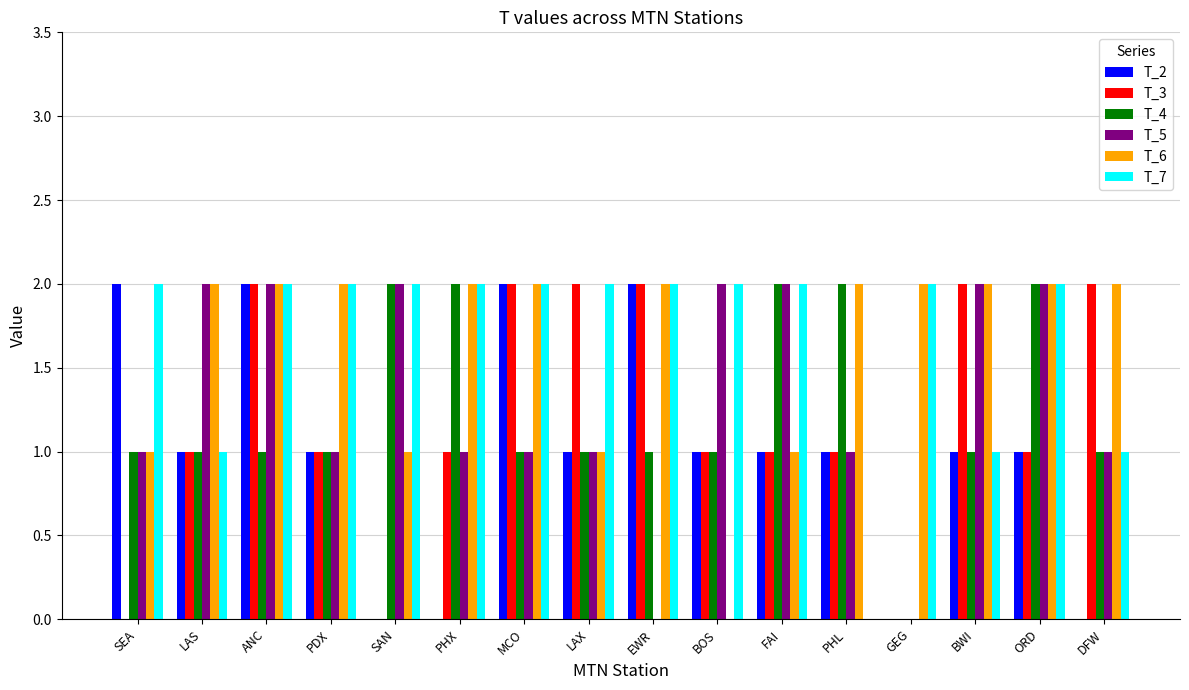

Count the T_2 values in the range 1 to 2.

12